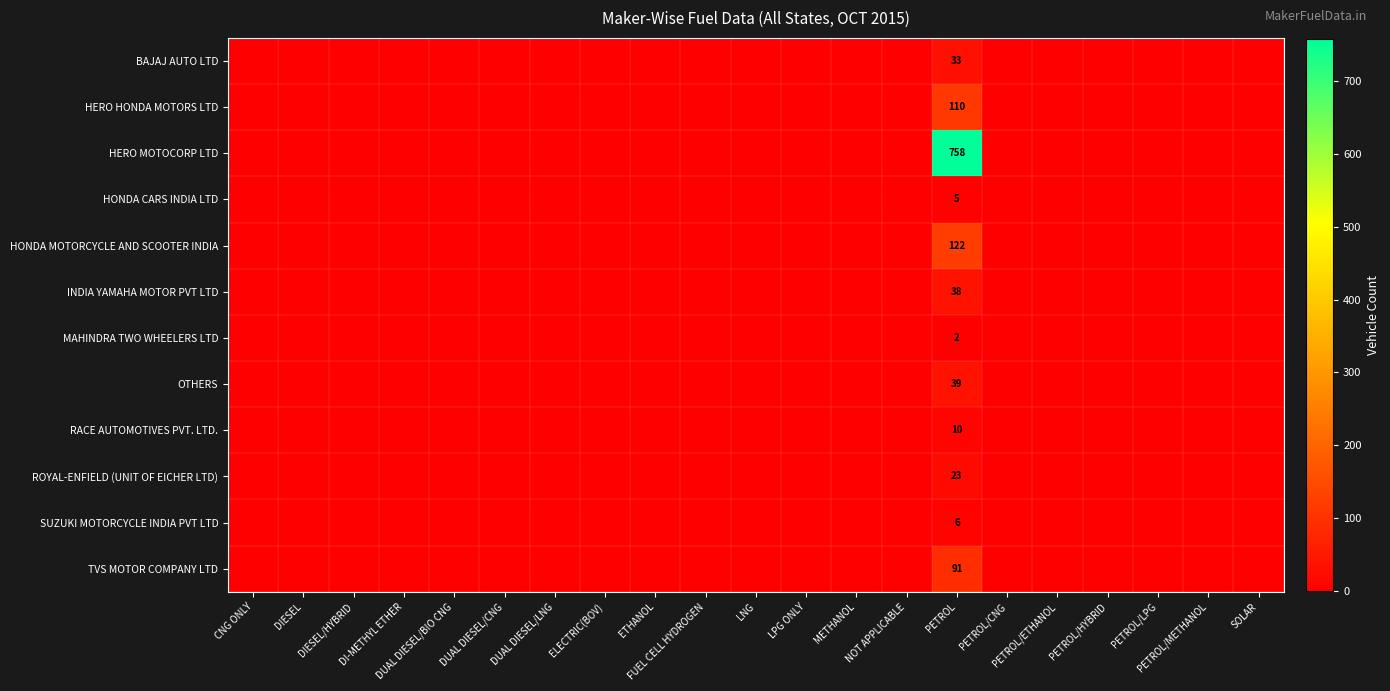

At how many categories does at least one series exceed 121?

1